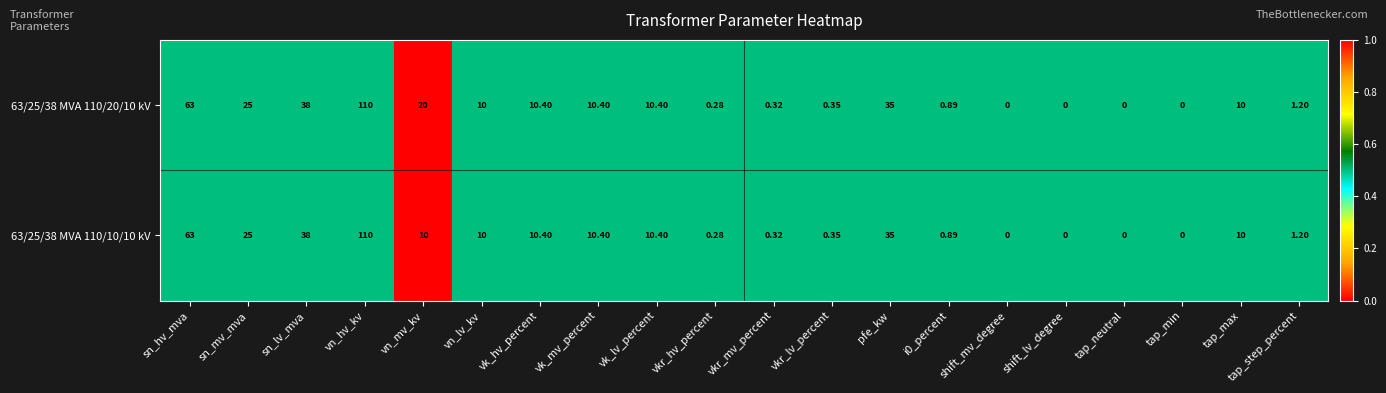

Where is 63/25/38 MVA 110/20/10 kV nearest to the value 55?

sn_hv_mva